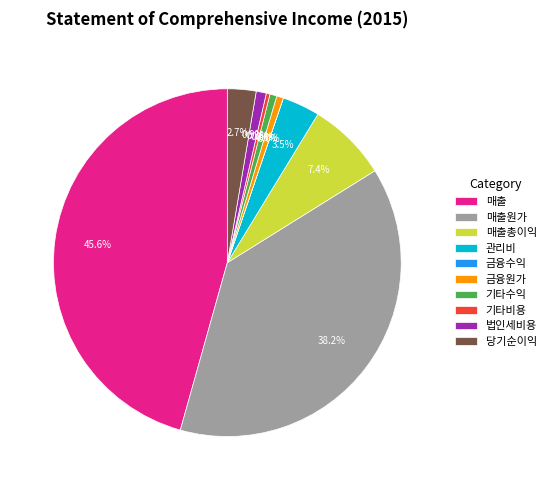

True or false: 금융원가 accounts for 1% of the total.

True